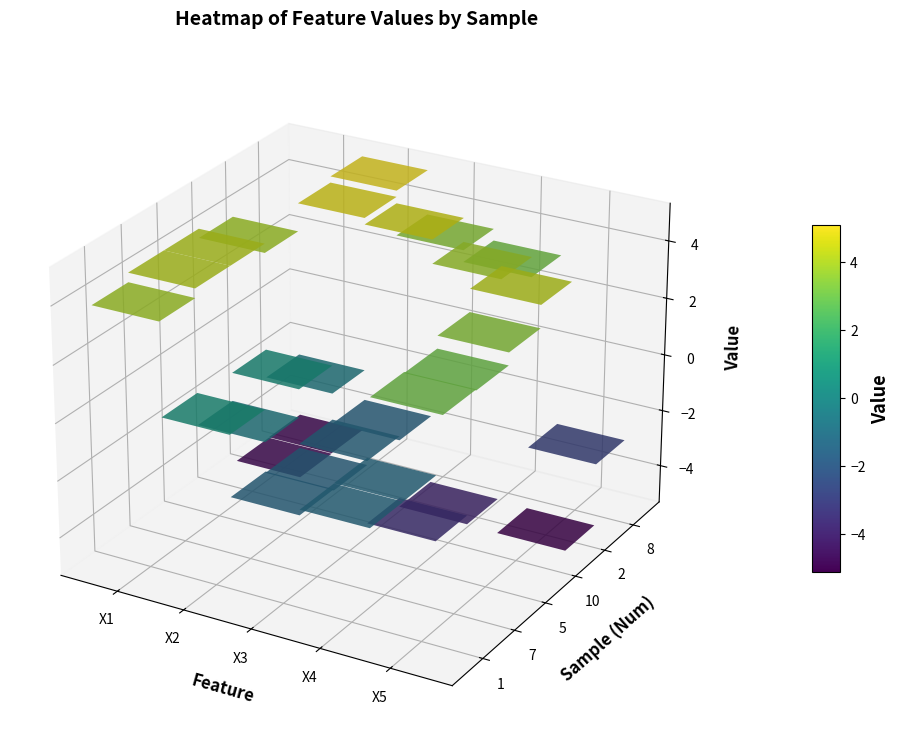

True or false: 8 has a value of 3.2 at X2.

False